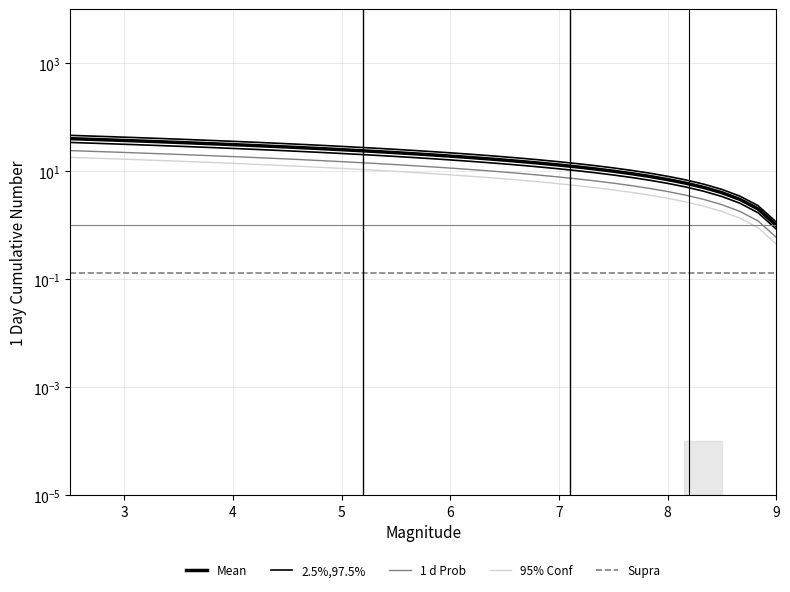

How many lines are shown in the chart?

5